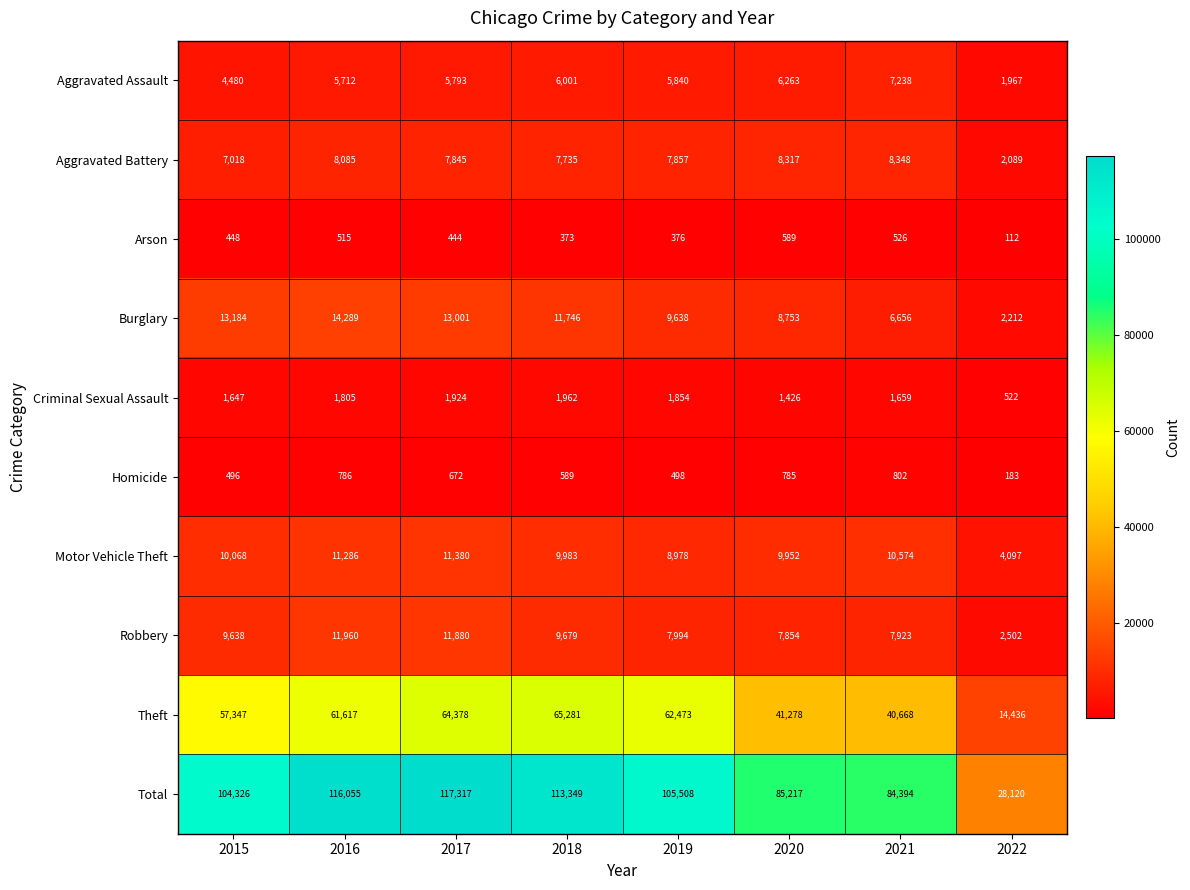

At which label does Homicide first exceed 672?

2016